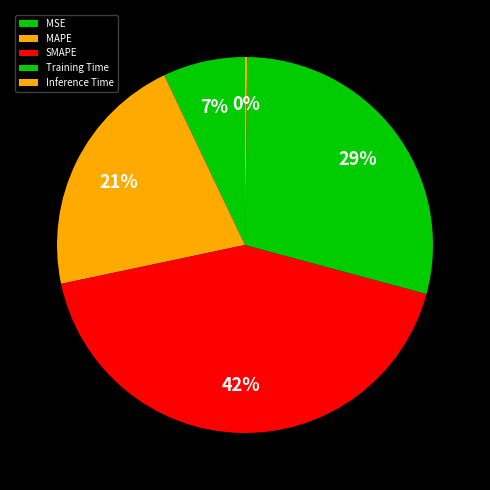

The Inference Time slice represents 10% of the pie. True or false?

False